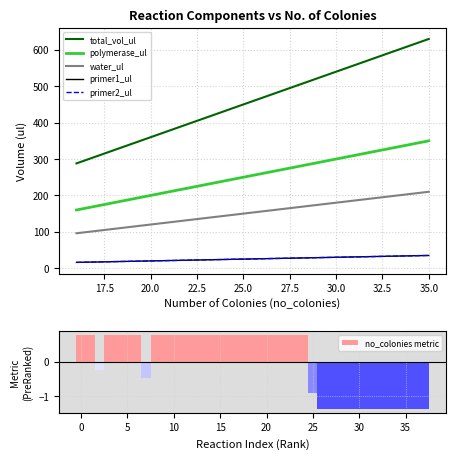

Which series has the largest total across all categories?

total_vol_ul